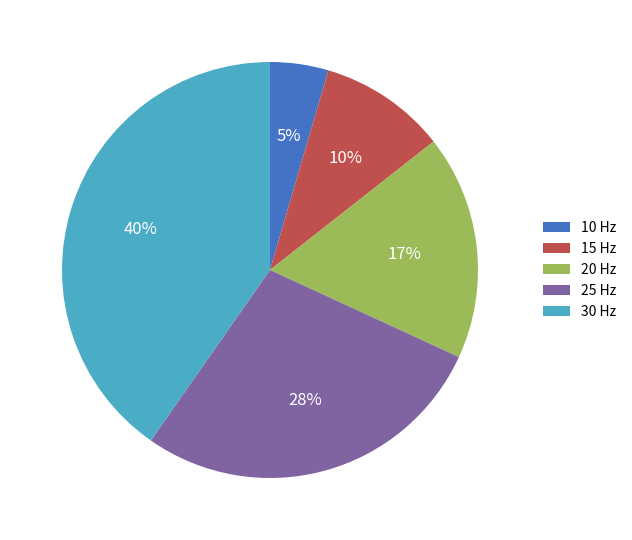

To the nearest percent, what is the combined percentage of 25 Hz and 15 Hz?

38%